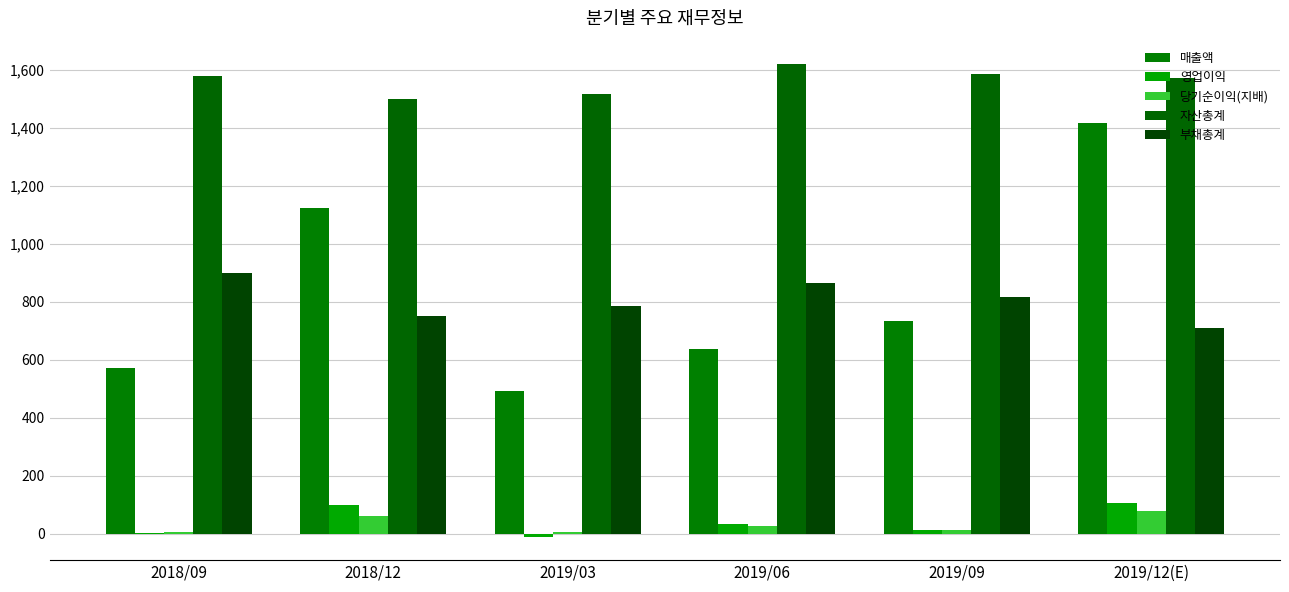

What is the value of the 영업이익 bar at the 2nd from the left?

100